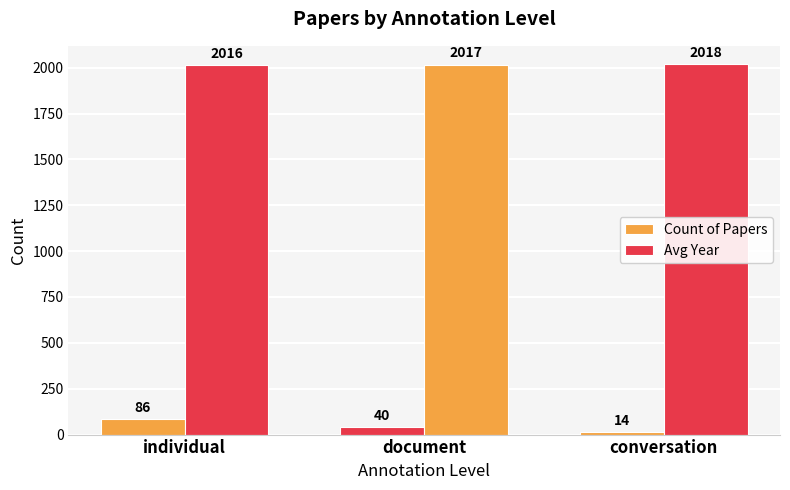

How many categories are shown in the chart?

3